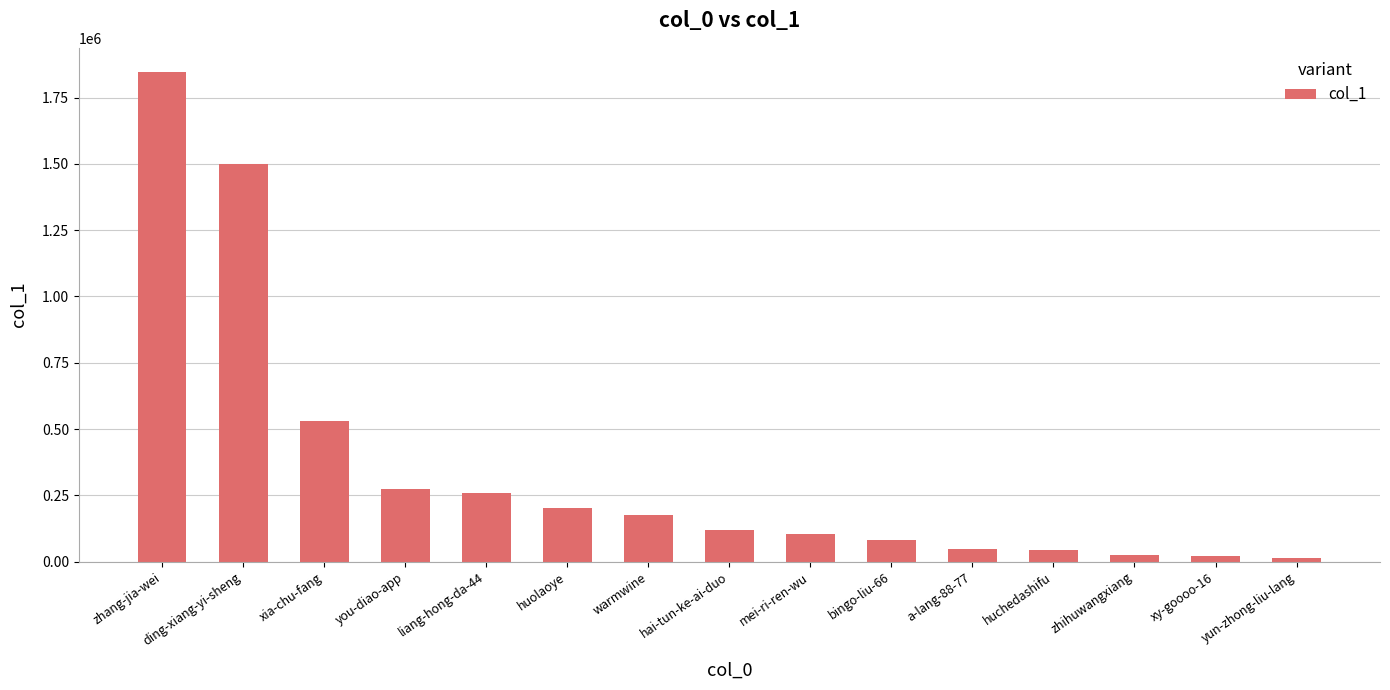

What is the approximate value at ding-xiang-yi-sheng, to the nearest 100?

1501200